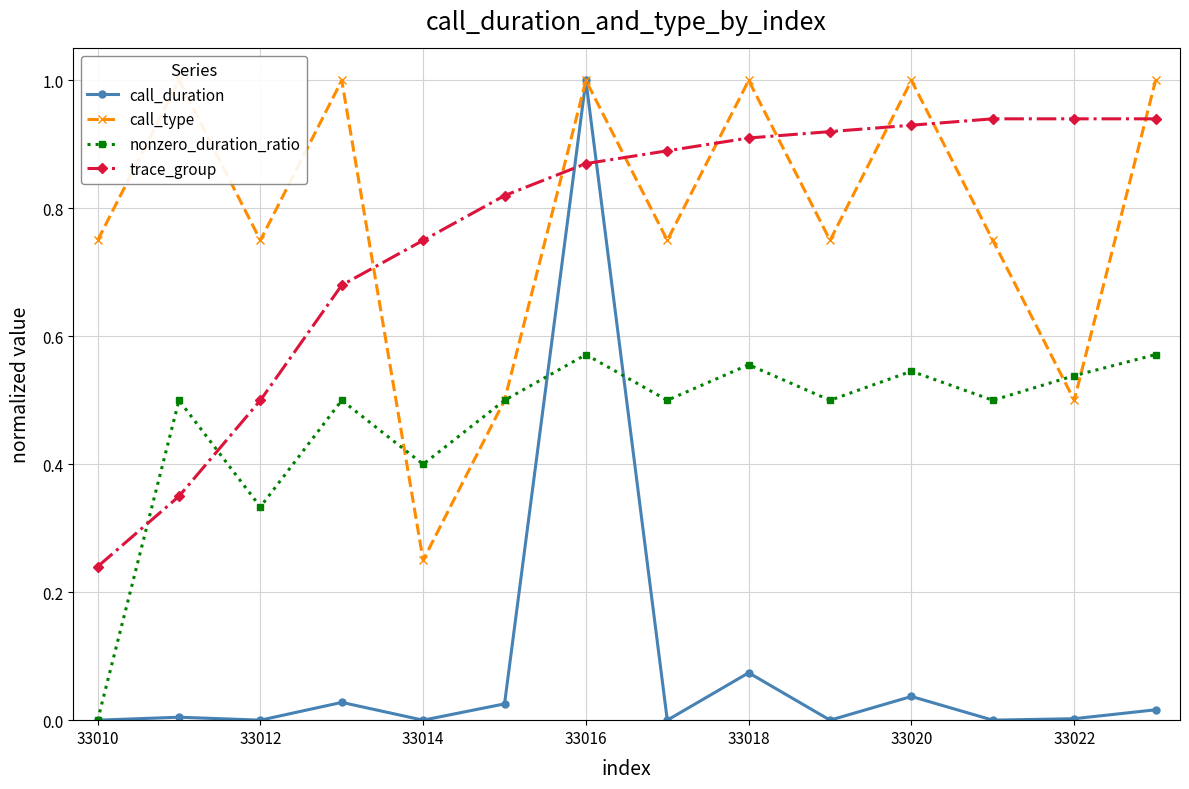

How many times do trace_group and nonzero_duration_ratio cross each other?

2